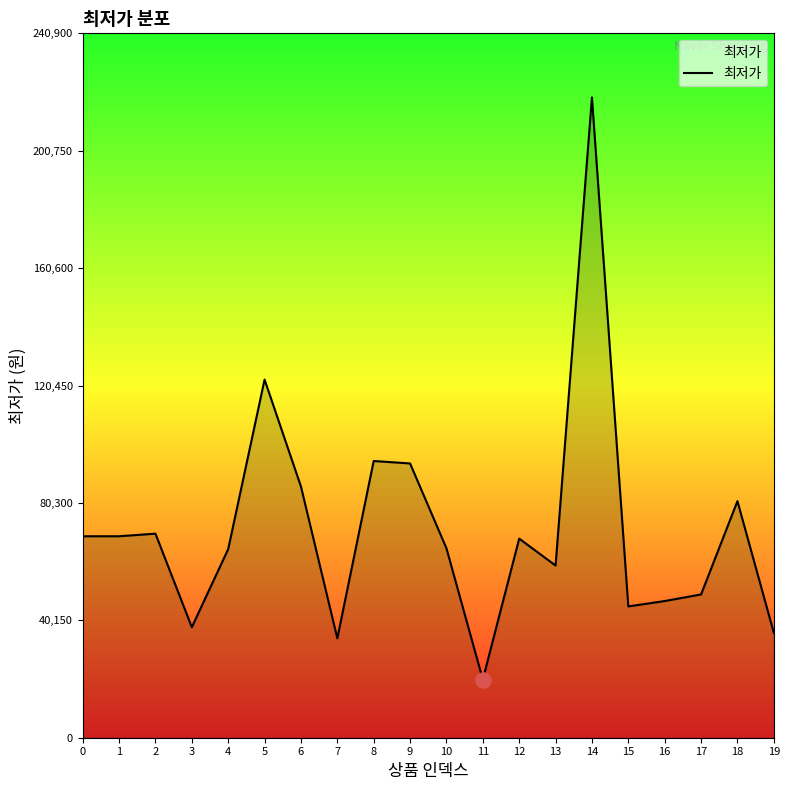

What is the change in value from 1 to 7?

-34900